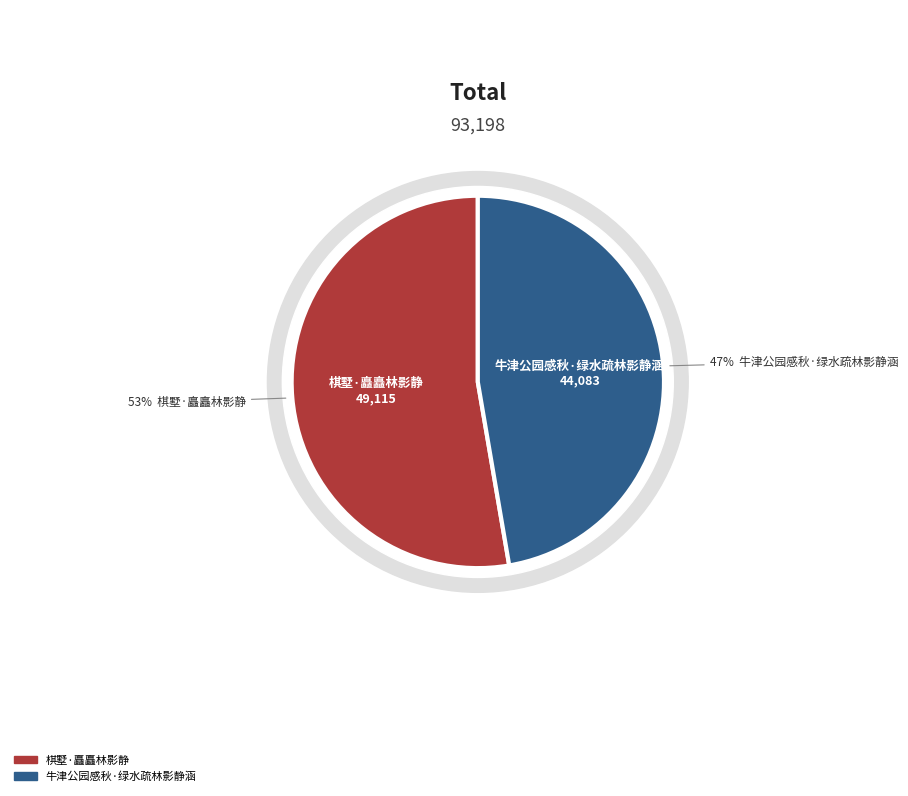

What percentage is the 牛津公园感秋·绿水疏林影静涵 slice, to the nearest percent?

47%